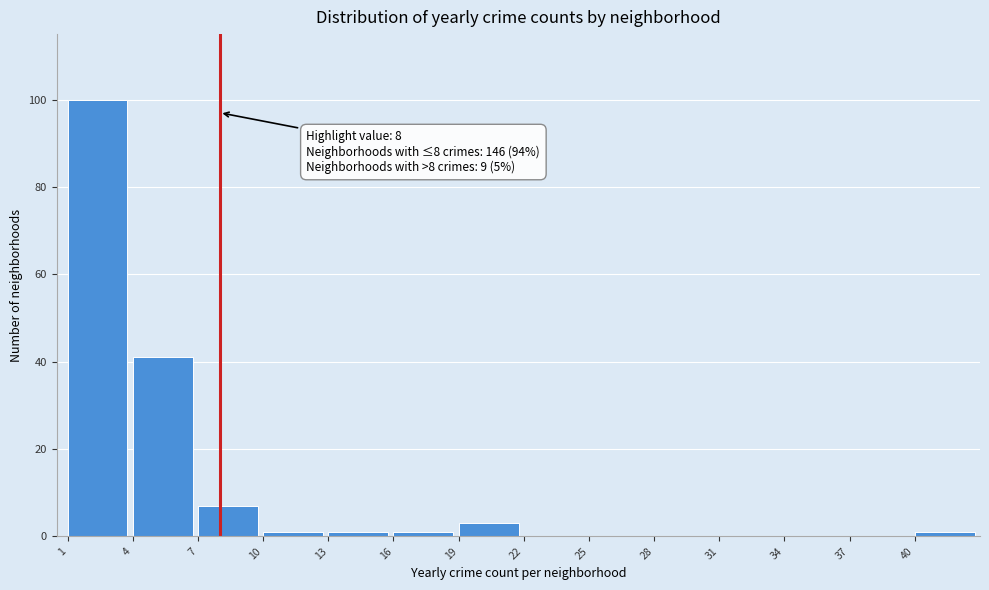

Over which range of the x-axis is the bar tallest?

1 to 4